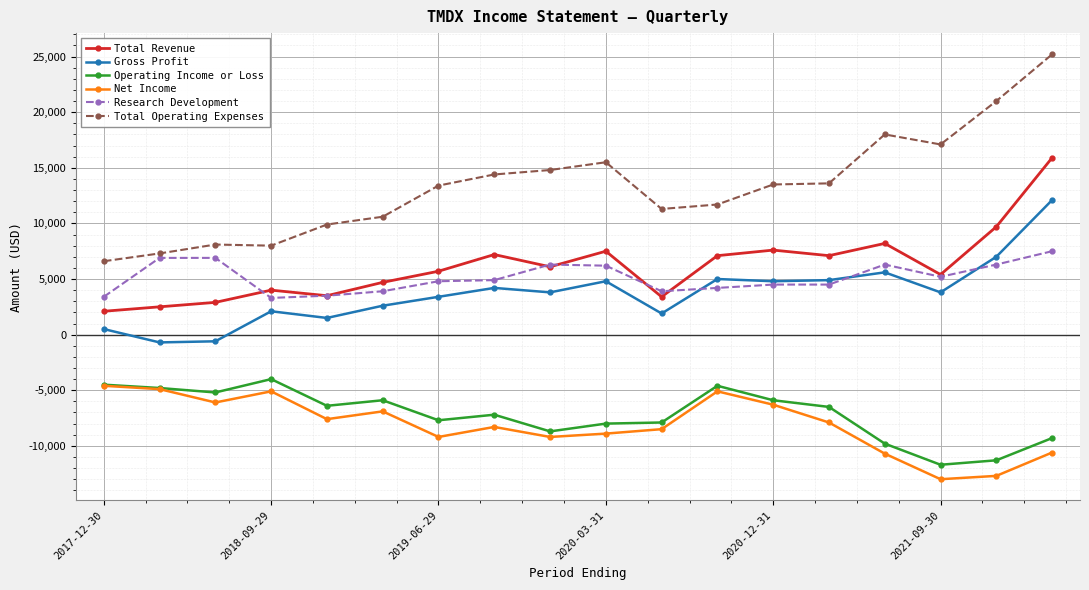

Which series has the largest range (max minus min)?

Total Operating Expenses